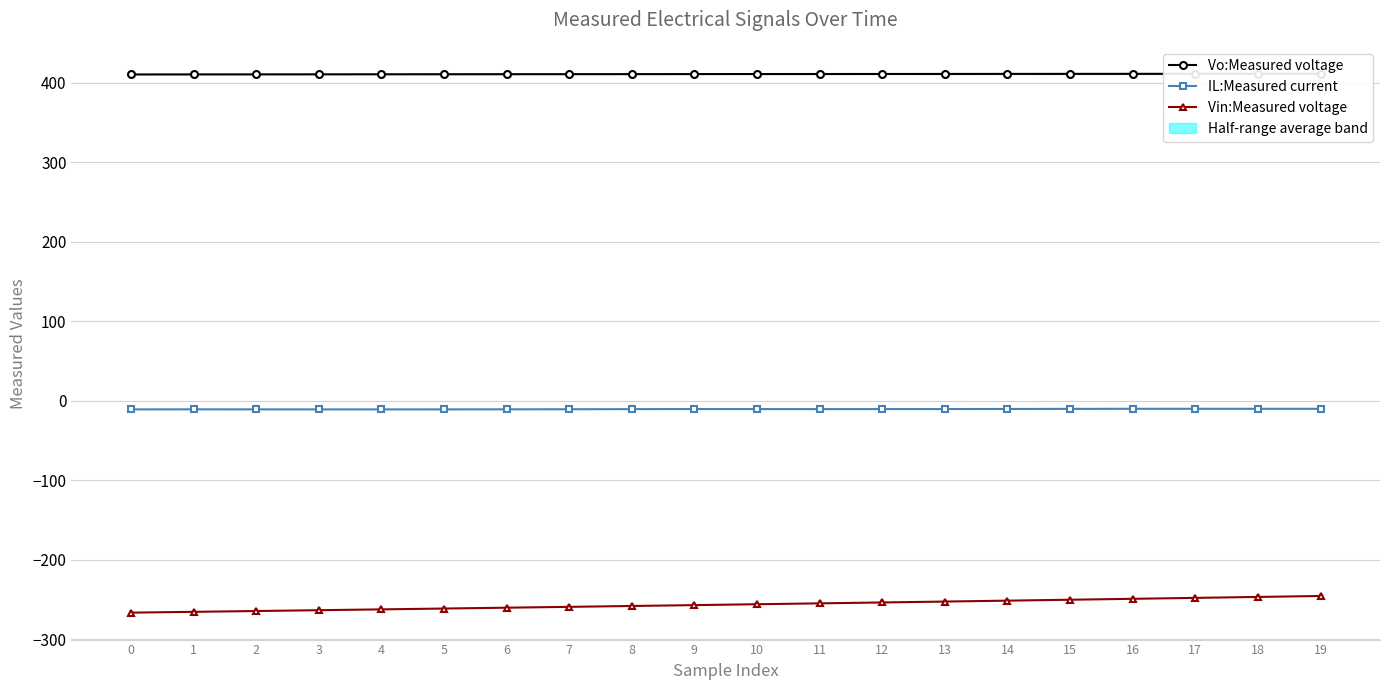

What is the value of the IL:Measured current point at the 6th from the left?

-10.9